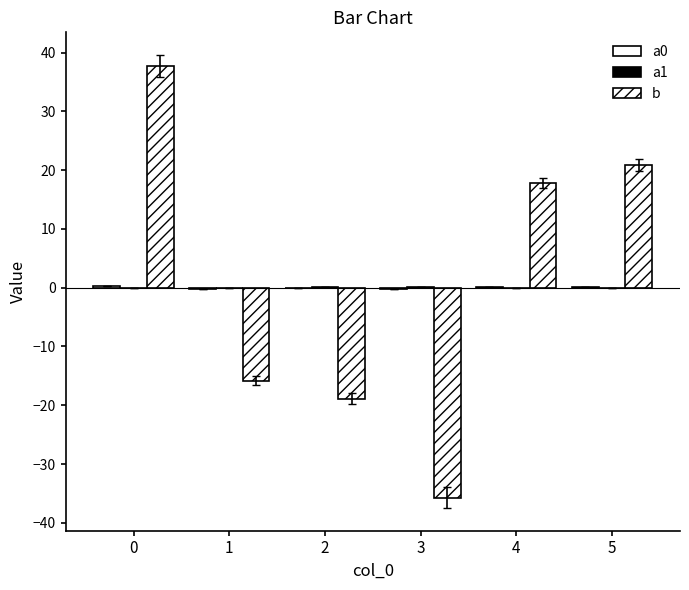

The value of a0 at 3 is -0.1. True or false?

False